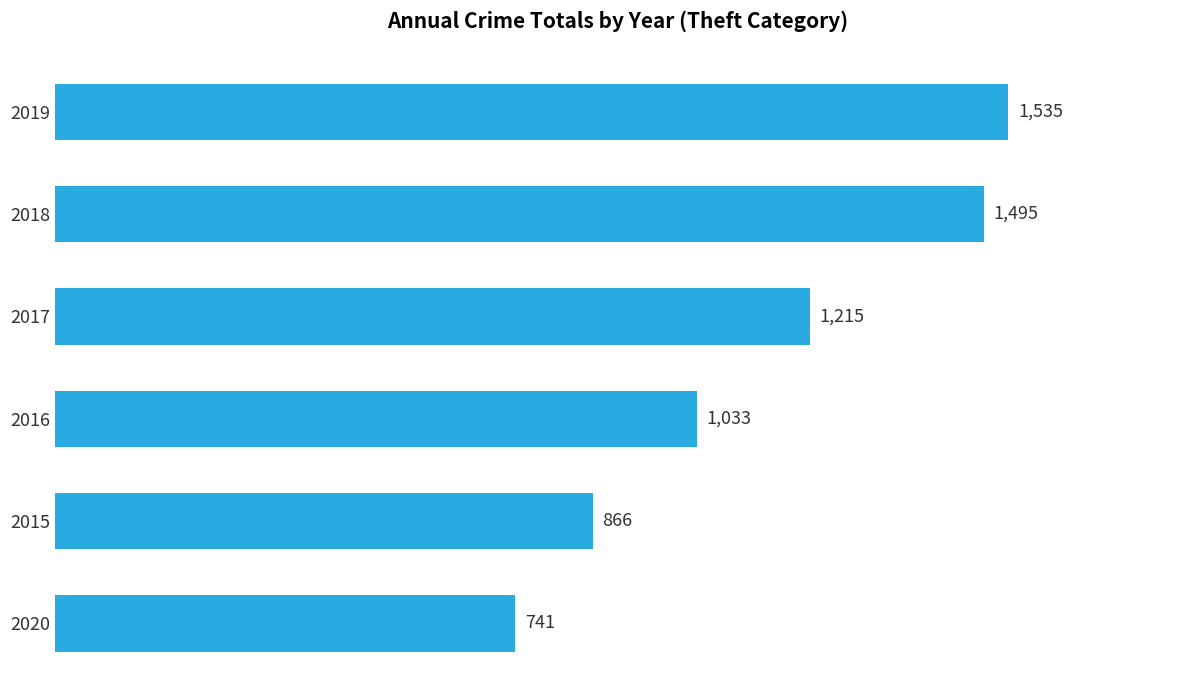

What is the change in value from 2018 to 2016?

-462